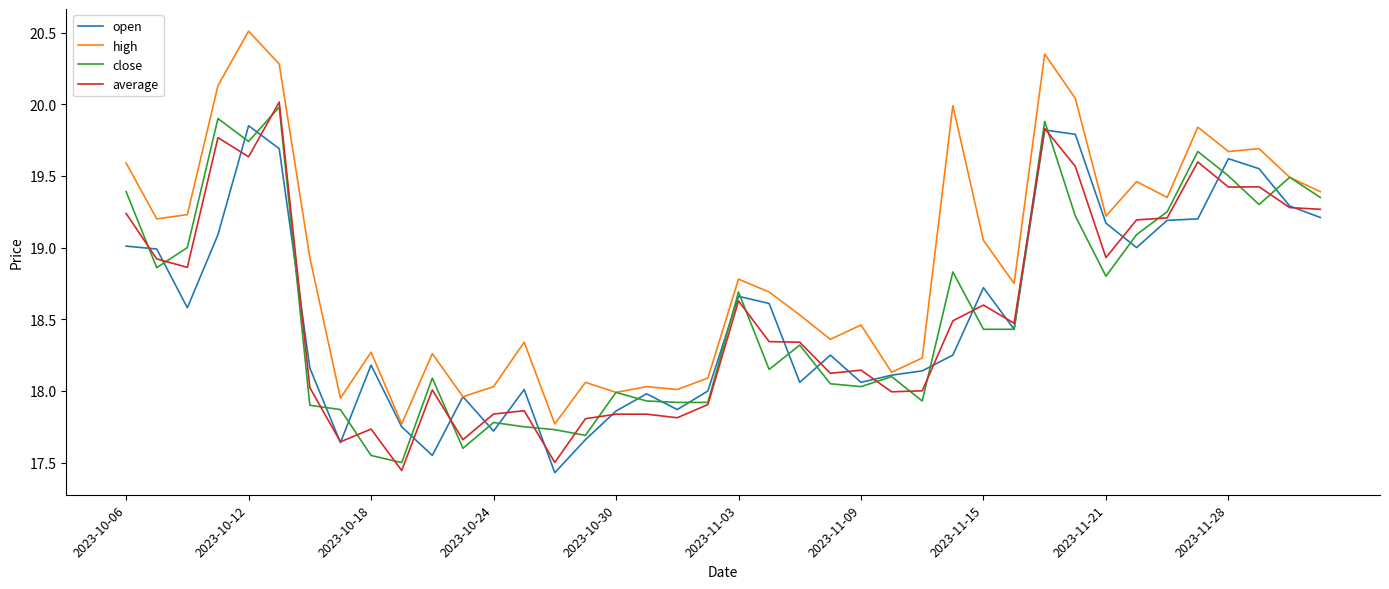

After their last crossing, which series has the higher values: average or close?

close